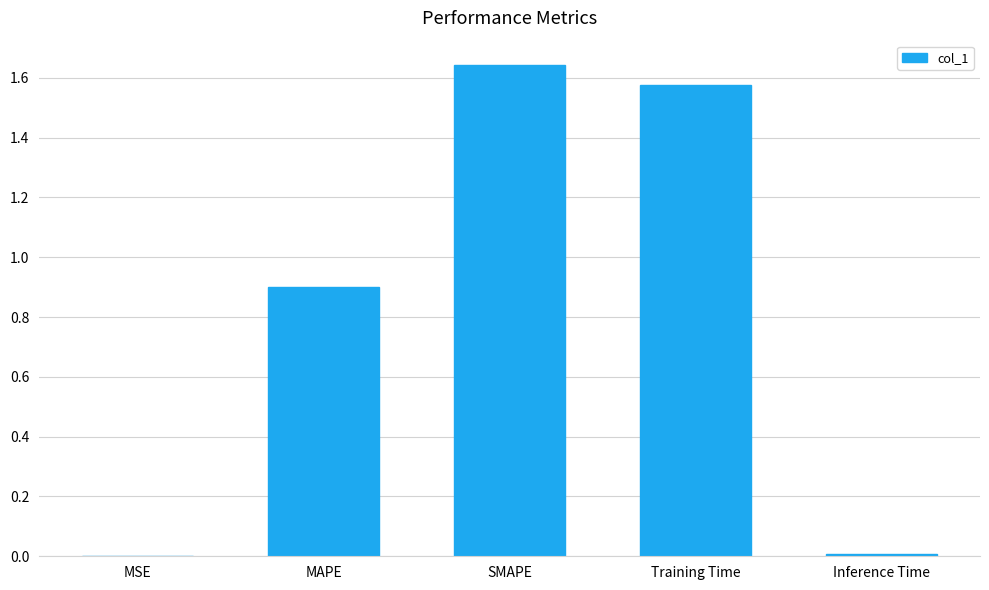

What is the change in value from MAPE to Training Time?

+0.7